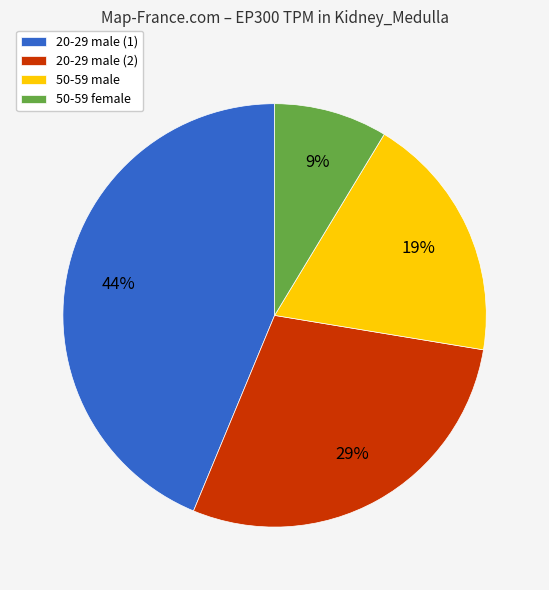

Do 20-29 male (1) and 20-29 male (2) together represent more than half of the pie?

Yes